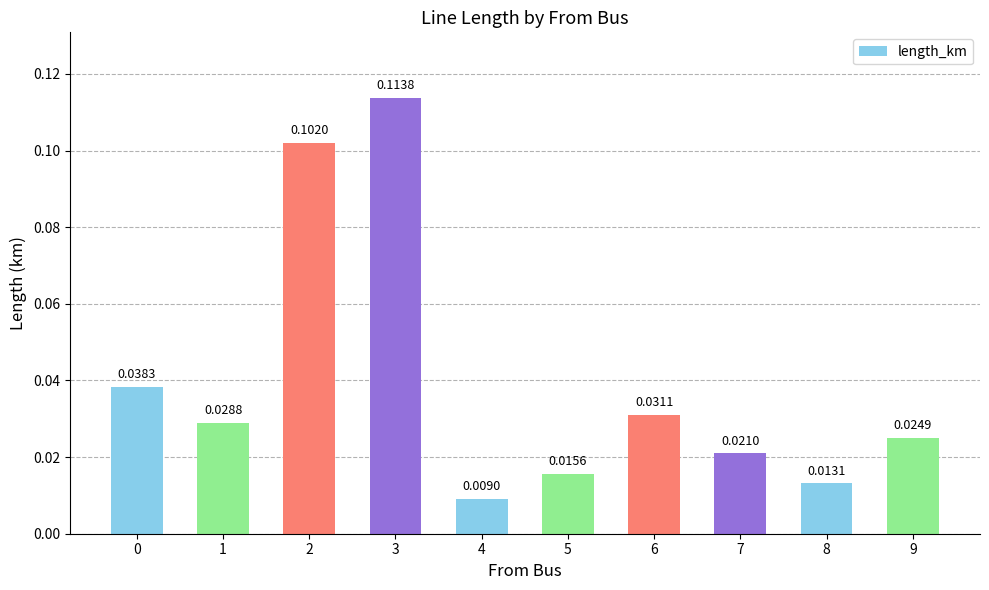

How many distinct data groups are displayed?

1